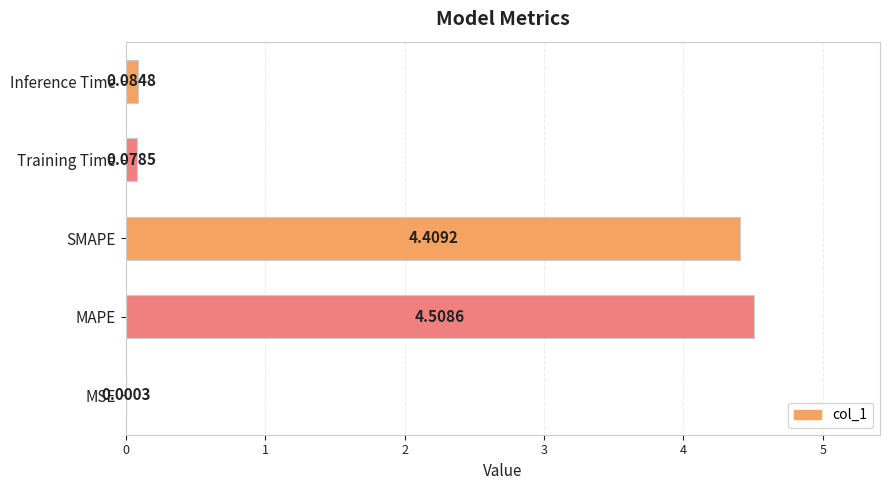

Which label corresponds to the largest value in the chart?

MAPE